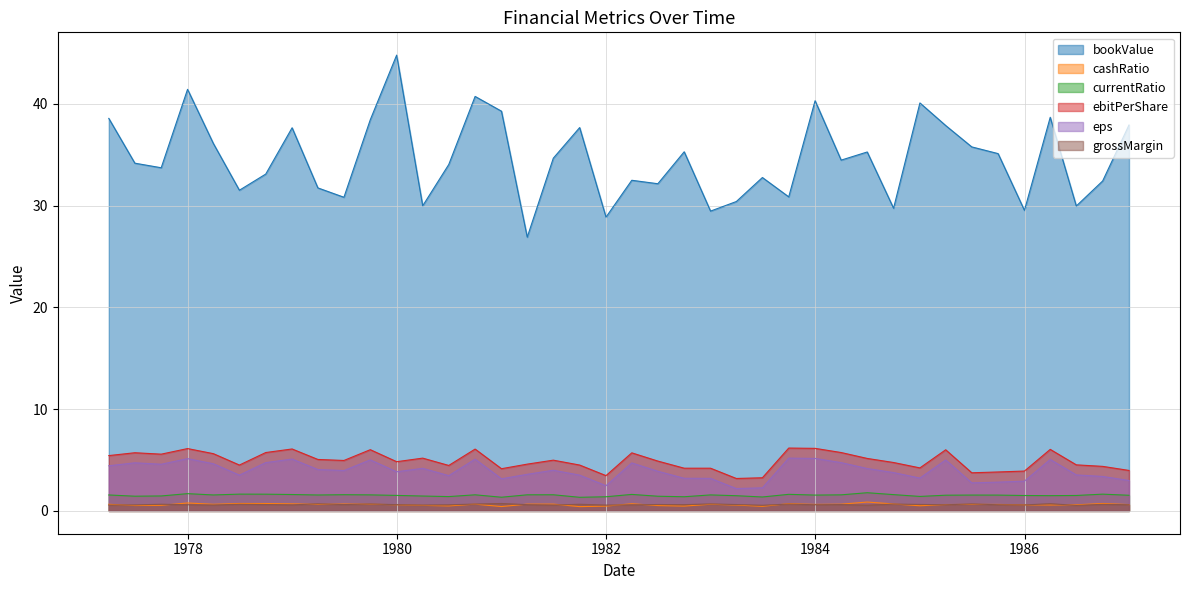

Count the grossMargin values in the range 0 to 1.

40